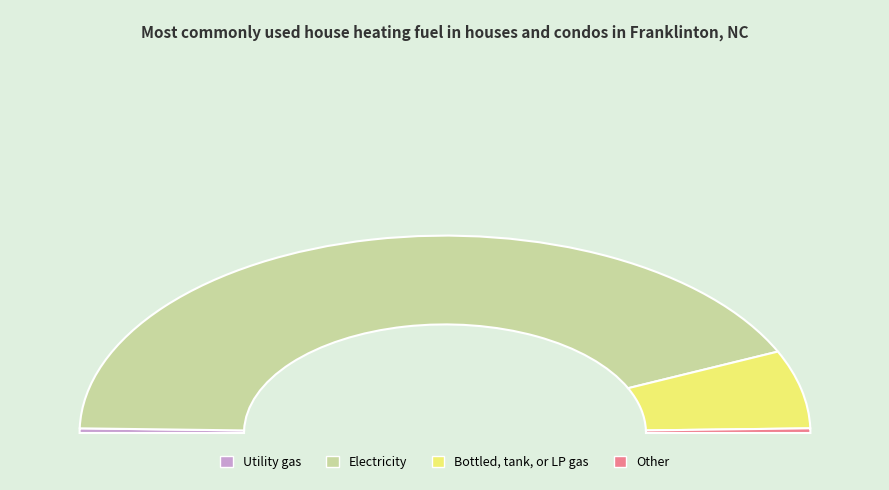

Is there a majority slice in this chart?

Yes